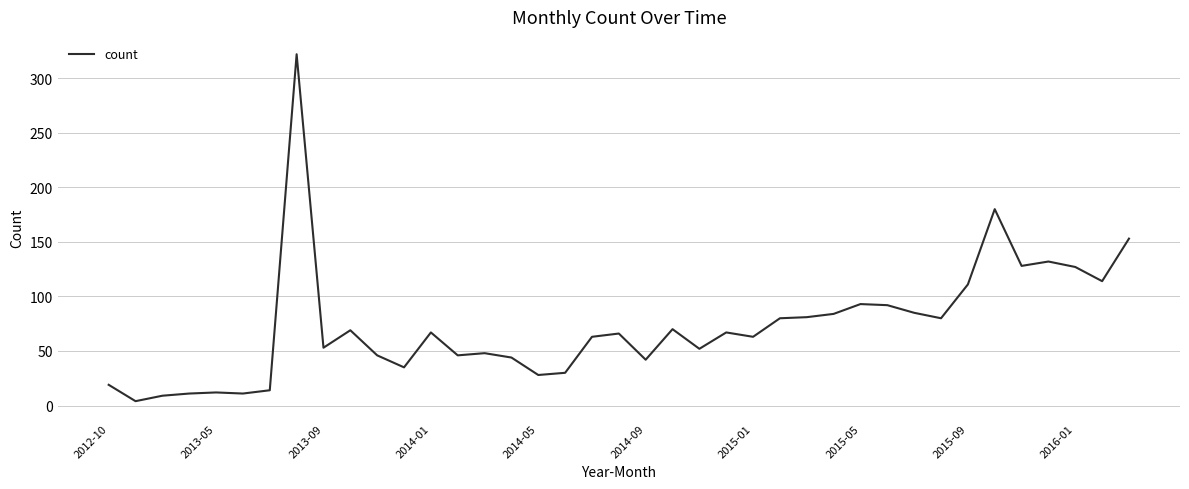

What is the maximum value shown in the chart?

322